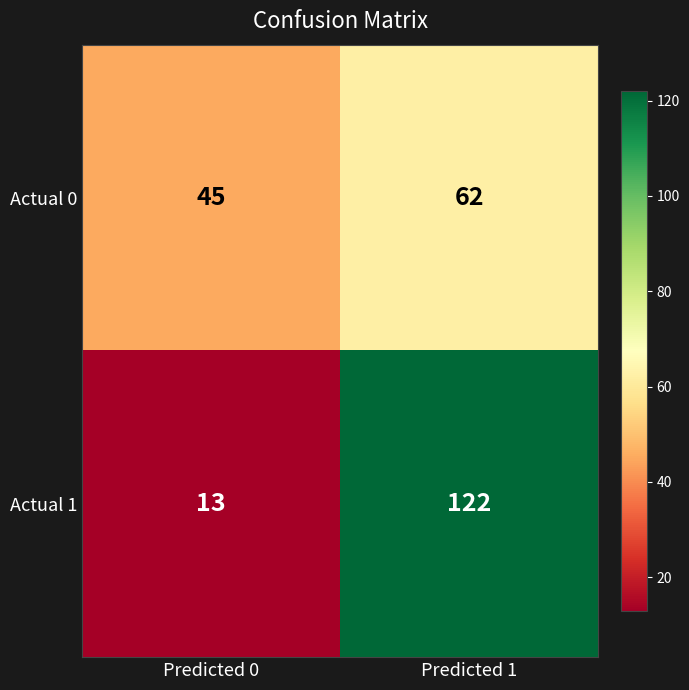

What is the lowest value of the Actual 0 series?

45